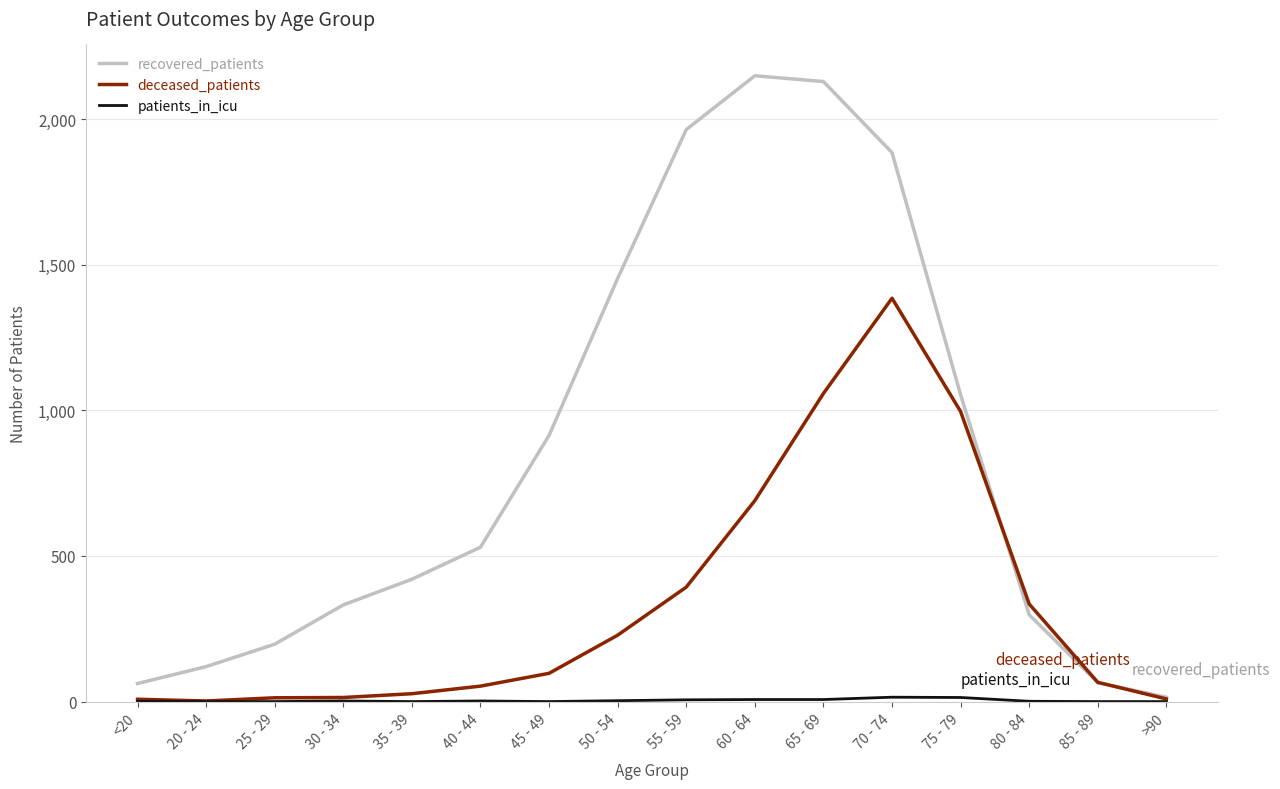

Which series has the largest range (max minus min)?

recovered_patients